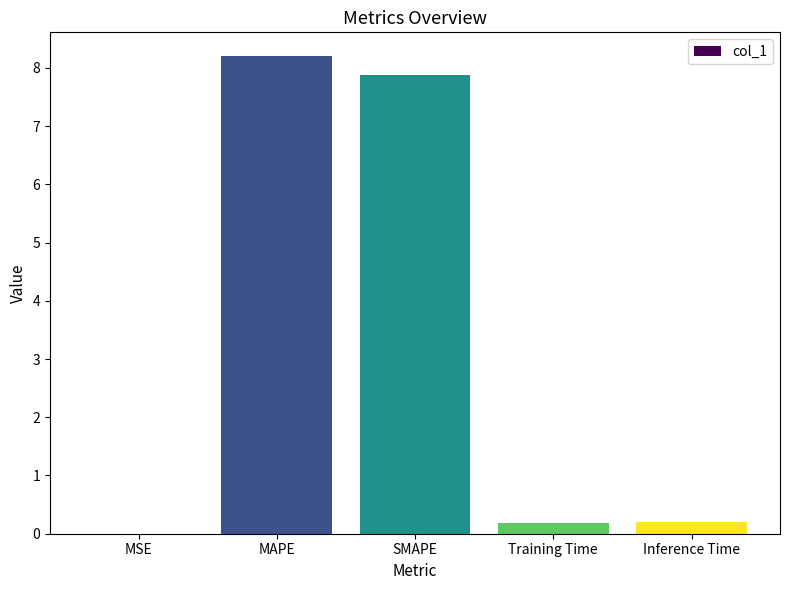

What is the change in value from SMAPE to Inference Time?

-7.7